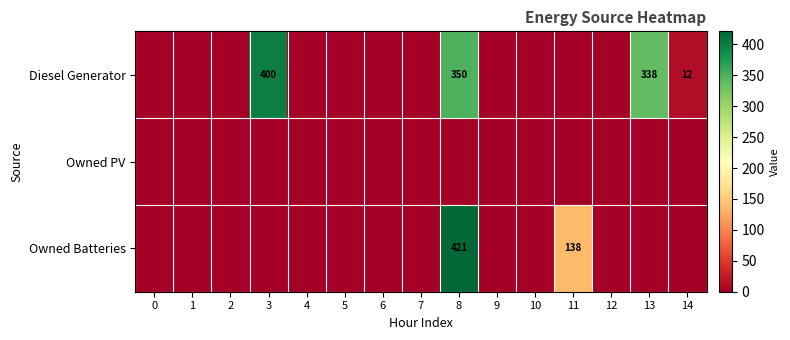

Is it true that Diesel Generator equals 220 at 5?

False